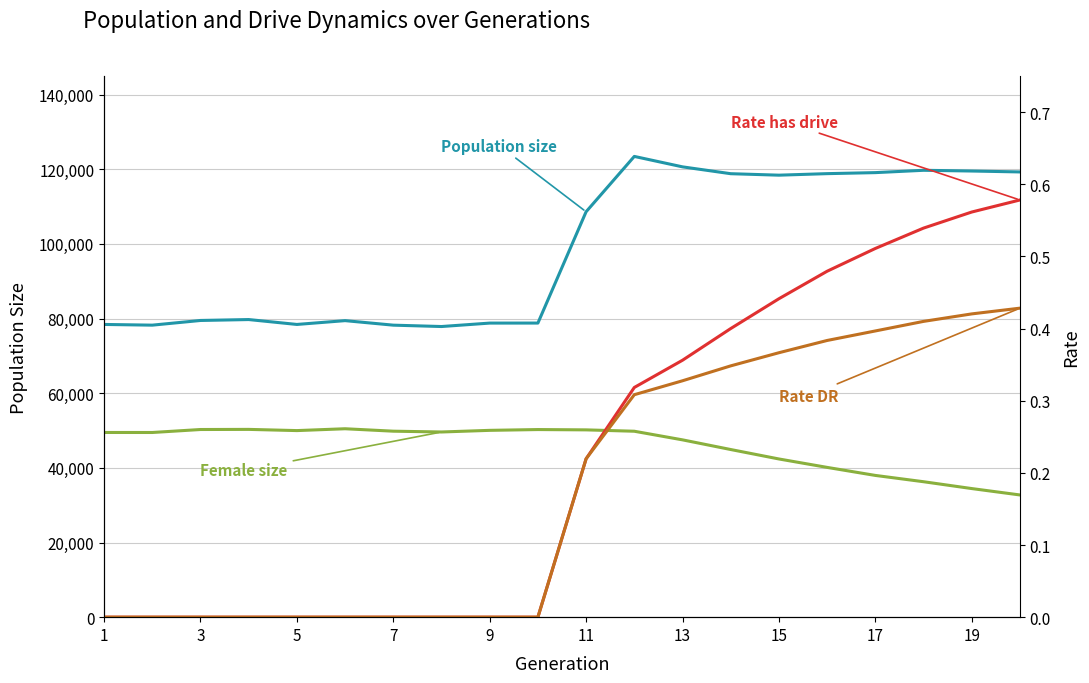

What is the greatest value displayed?

123453.0